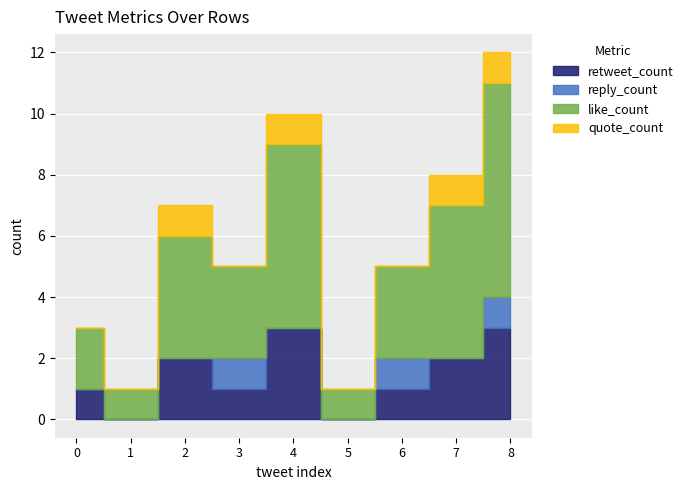

What is the value of the like_count point at the 3rd from the left?

4